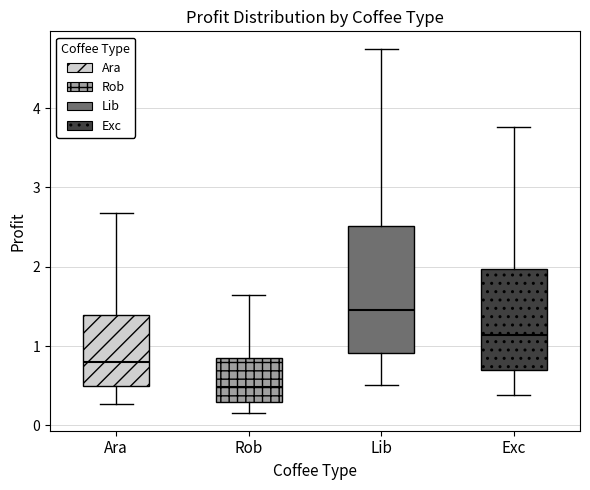

Comparing the boxes themselves (not the whiskers), which one is the tallest?

Lib